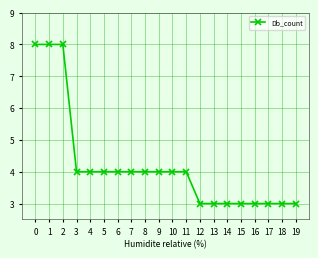

What is the average value?

4